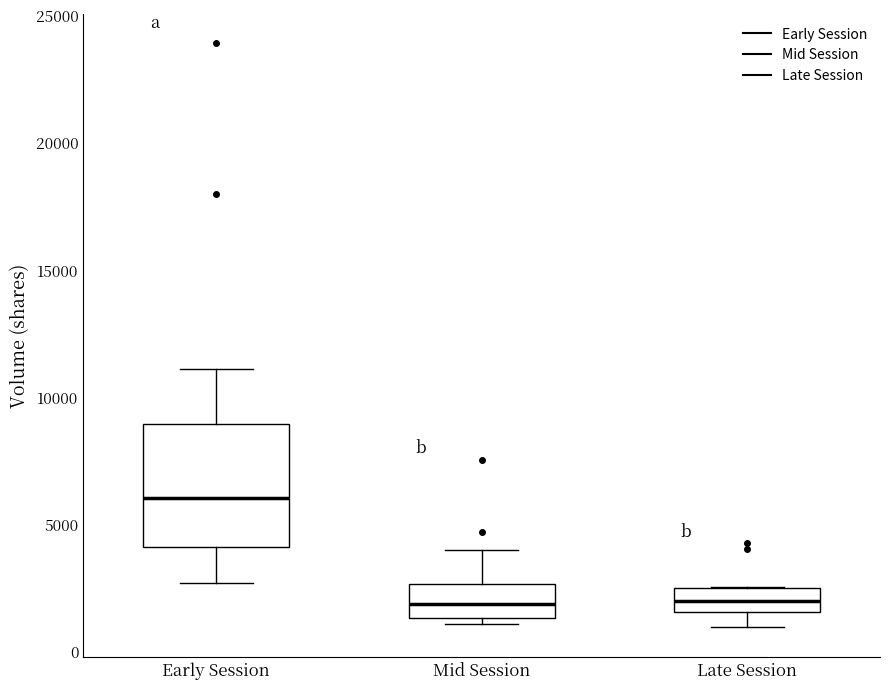

Reading left to right, transcribe this box plot: for each box, give where its median line is, the range the box spans, and where its two whiskers end, as read against the y-axis. The values are not printed on the chart, so give them approximately, as read against the axis.

Early Session: median 6000, box 4000 to 9000, whiskers 2500 to 11000
Mid Session: median 2000, box 1500 to 2500, whiskers 1000 to 4000
Late Session: median 2000, box 1500 to 2500, whiskers 1000 to 2500